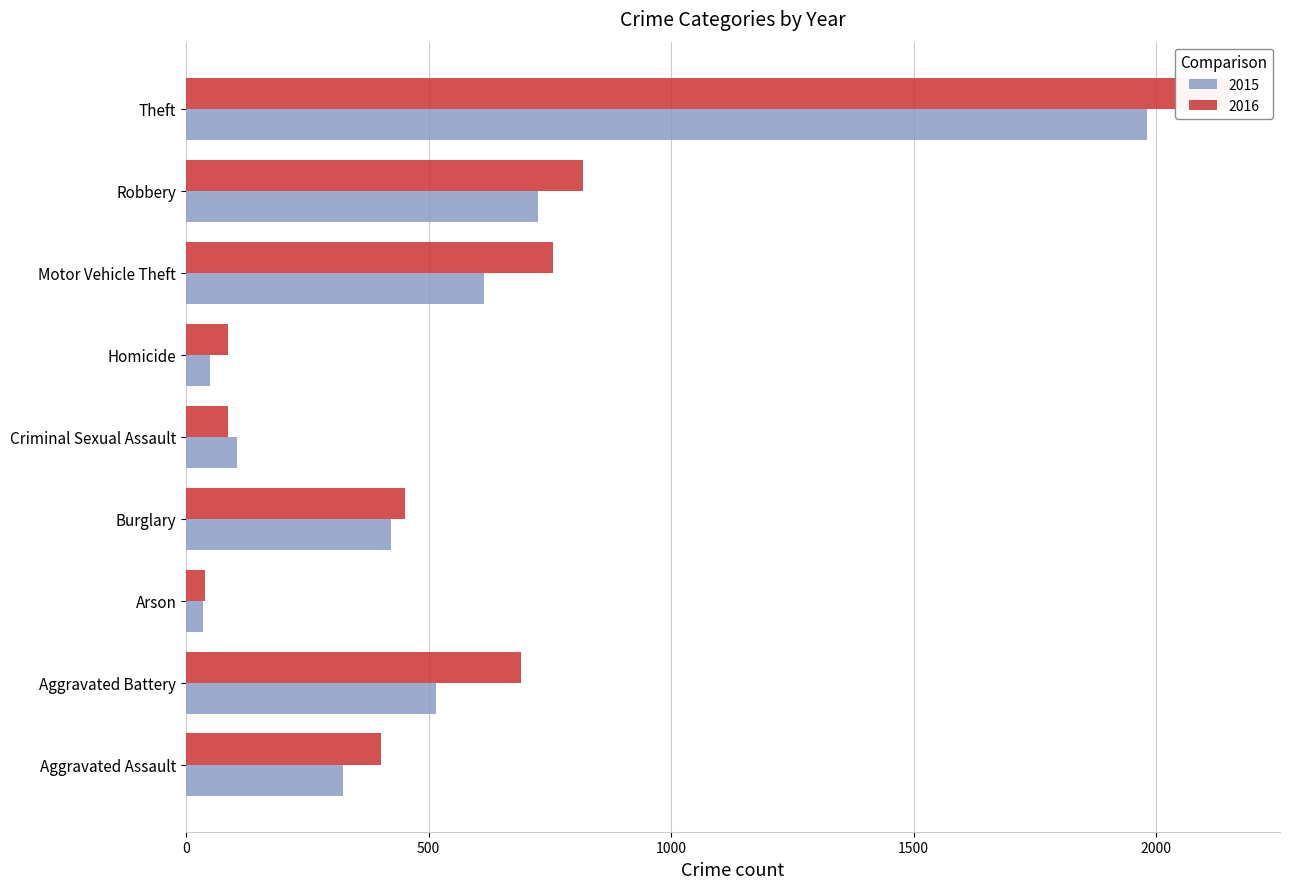

Which series changed the most between Arson and Homicide?

2016